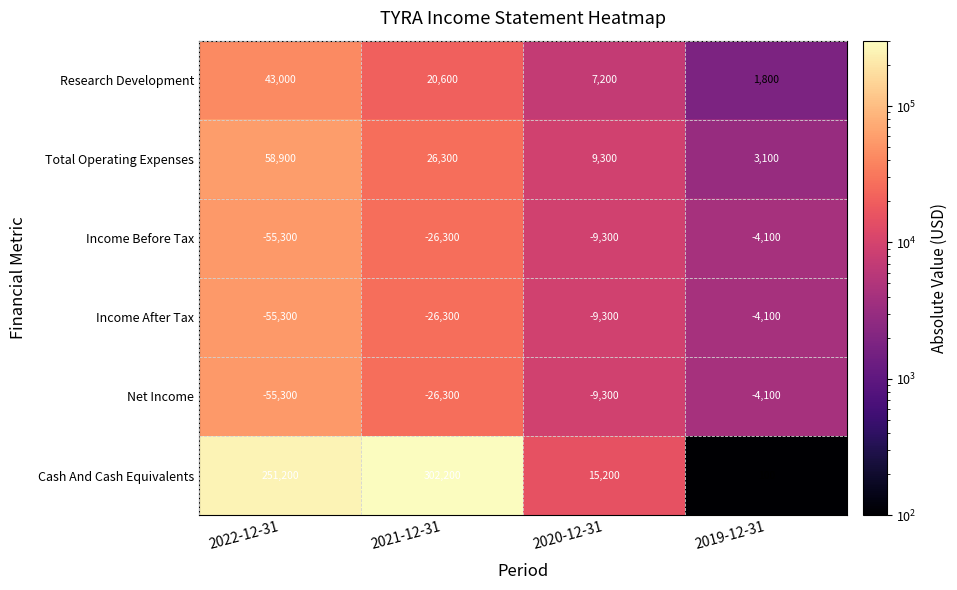

Reading left to right, transcribe all the data shown in this chart.

Research Development: 43000	20600	7200	1800
Total Operating Expenses: 58900	26300	9300	3100
Income Before Tax: -55300	-26300	-9300	-4100
Income After Tax: -55300	-26300	-9300	-4100
Net Income: -55300	-26300	-9300	-4100
Cash And Cash Equivalents: 251200	302200	15200	100